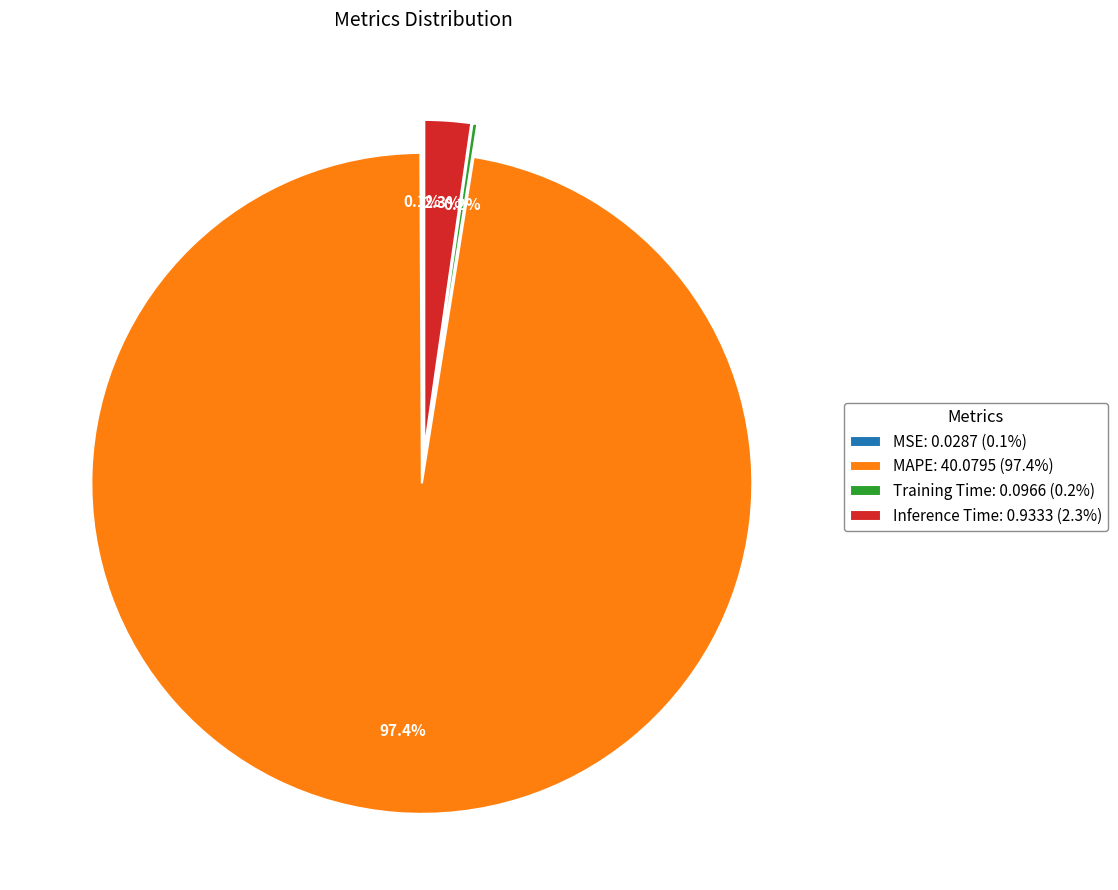

Which slice represents more than half of the pie?

MAPE